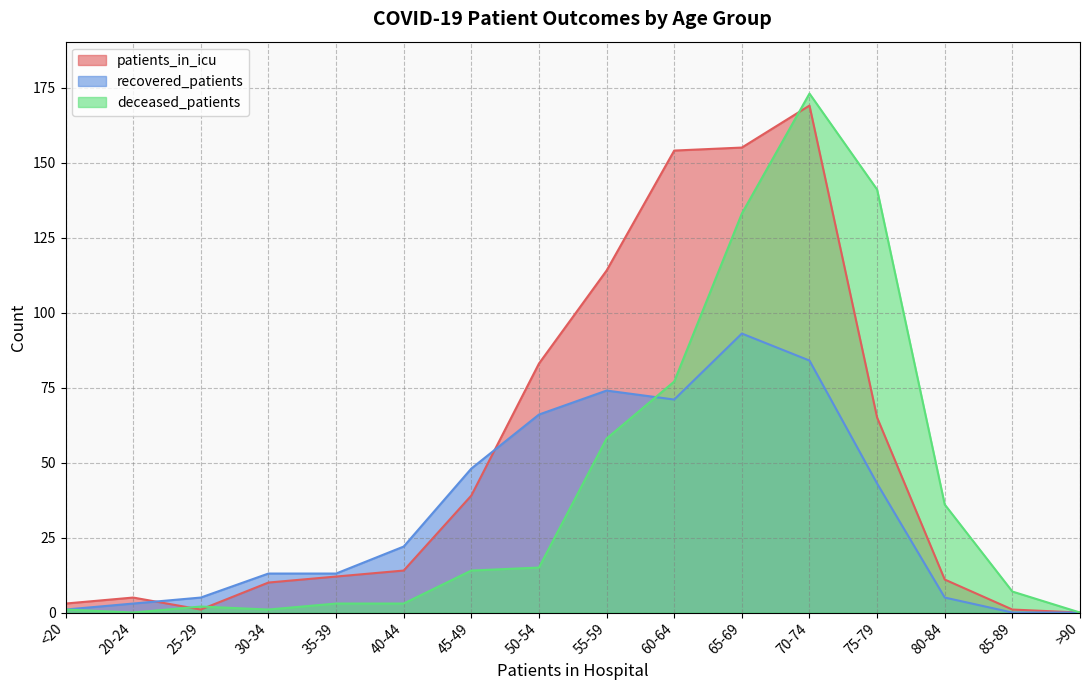

What is the spread (max minus min) of values at 85-89?

7